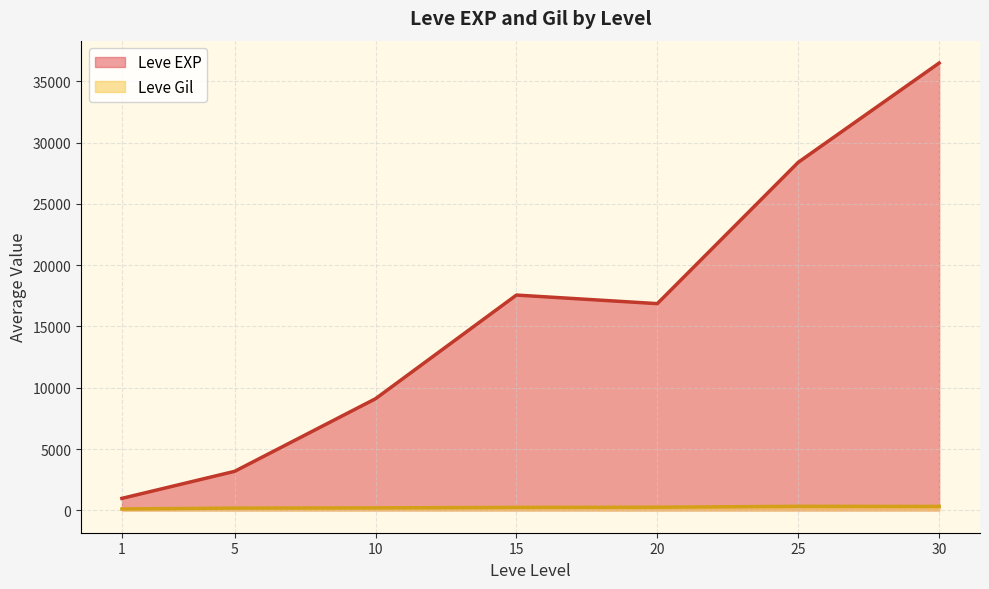

True or false: Leve EXP and Leve Gil intersect in this chart.

False